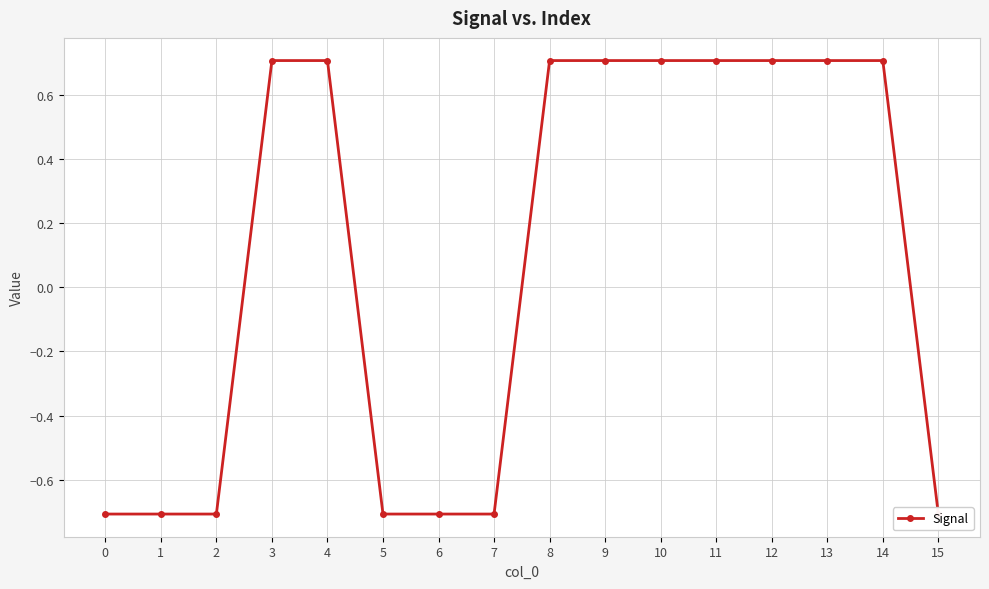

Reading left to right, what are all the values shown in this chart?

0=-0.7	1=-0.7	2=-0.7	3=0.7	4=0.7	5=-0.7	6=-0.7	7=-0.7	8=0.7	9=0.7	10=0.7	11=0.7	12=0.7	13=0.7	14=0.7	15=-0.7